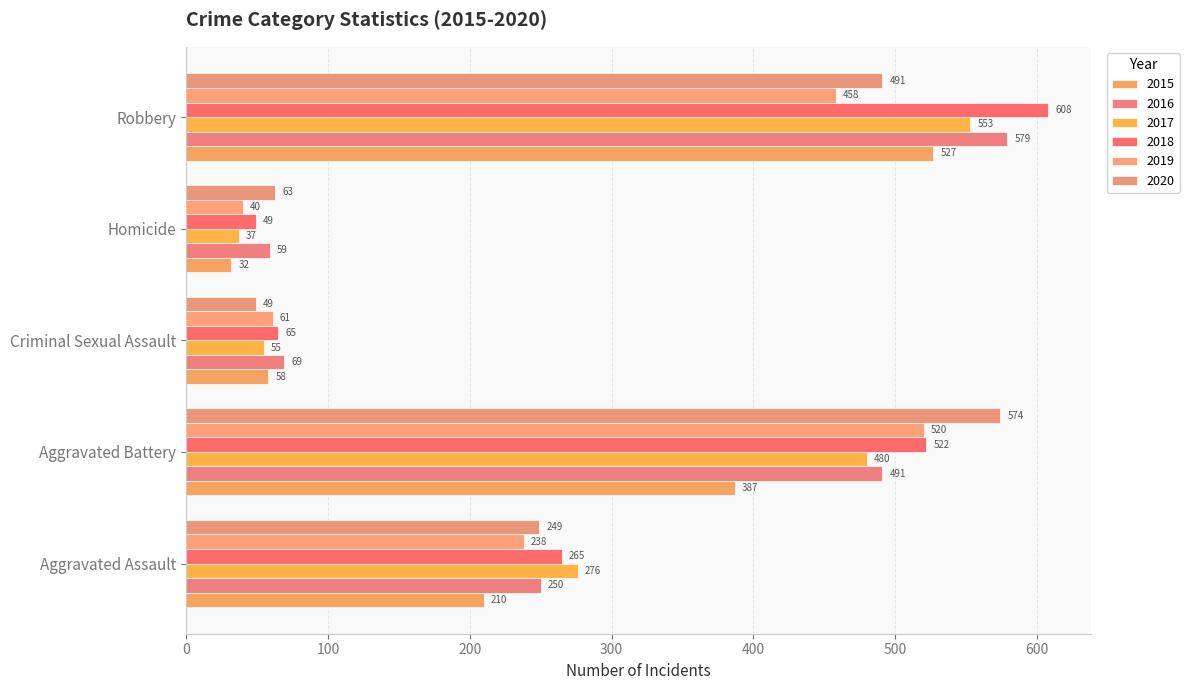

At which label does 2018 first exceed 265?

Aggravated Battery